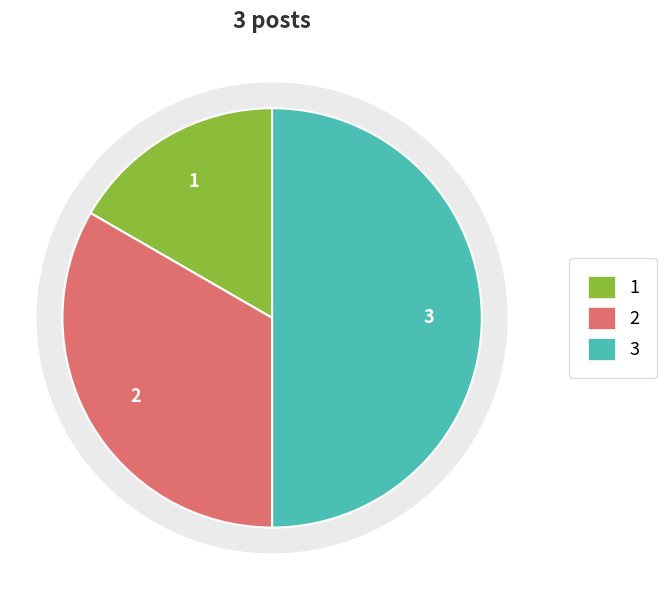

What is the total percentage of PostType 2 and PostType 1?

50.0%